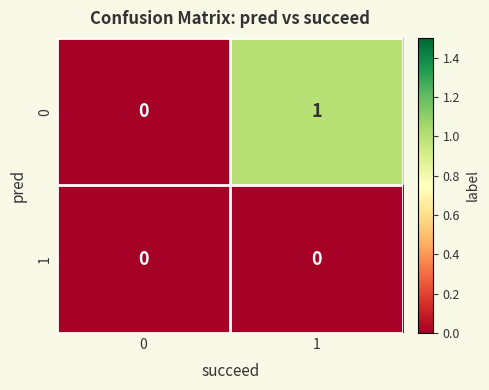

Rank the series by their maximum value, from highest to lowest.

0, 1